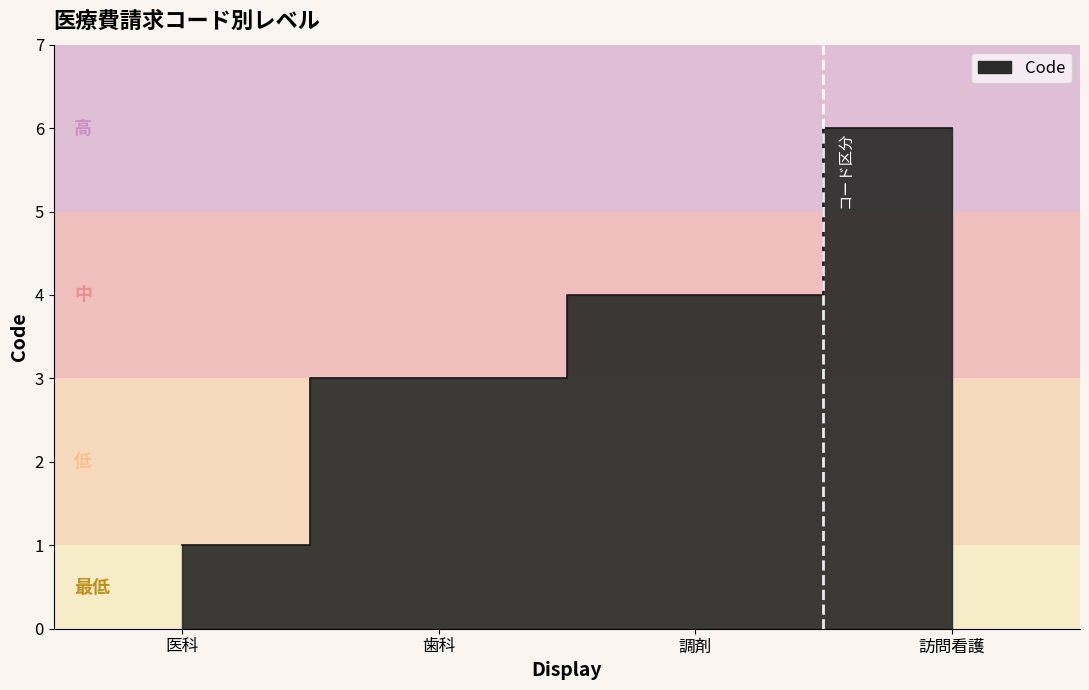

Rank the categories by value from highest to lowest.

訪問看護, 調剤, 歯科, 医科